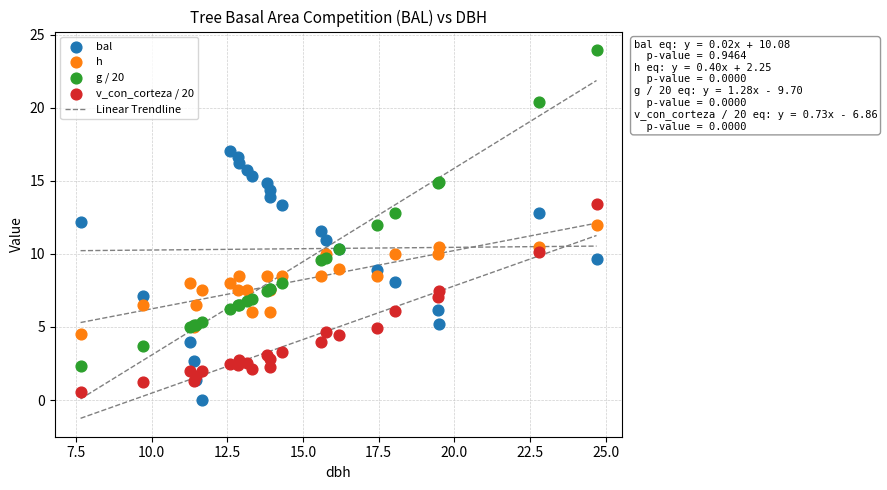

Which series has the largest Y range (max minus min)?

g / 20